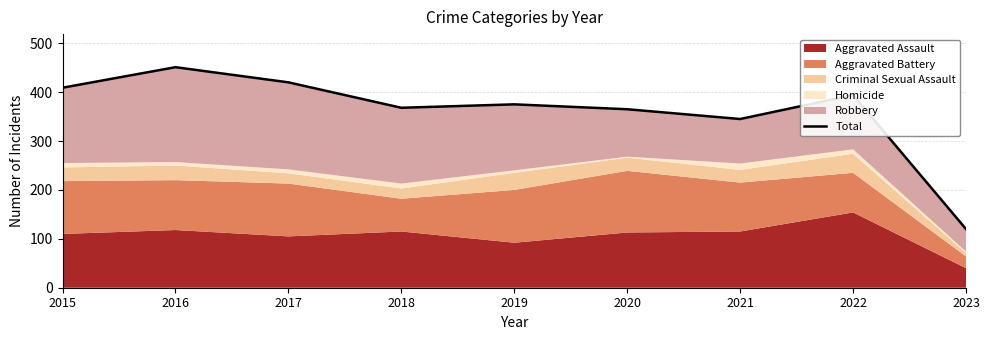

The value at 2016 is 451. True or false?

True